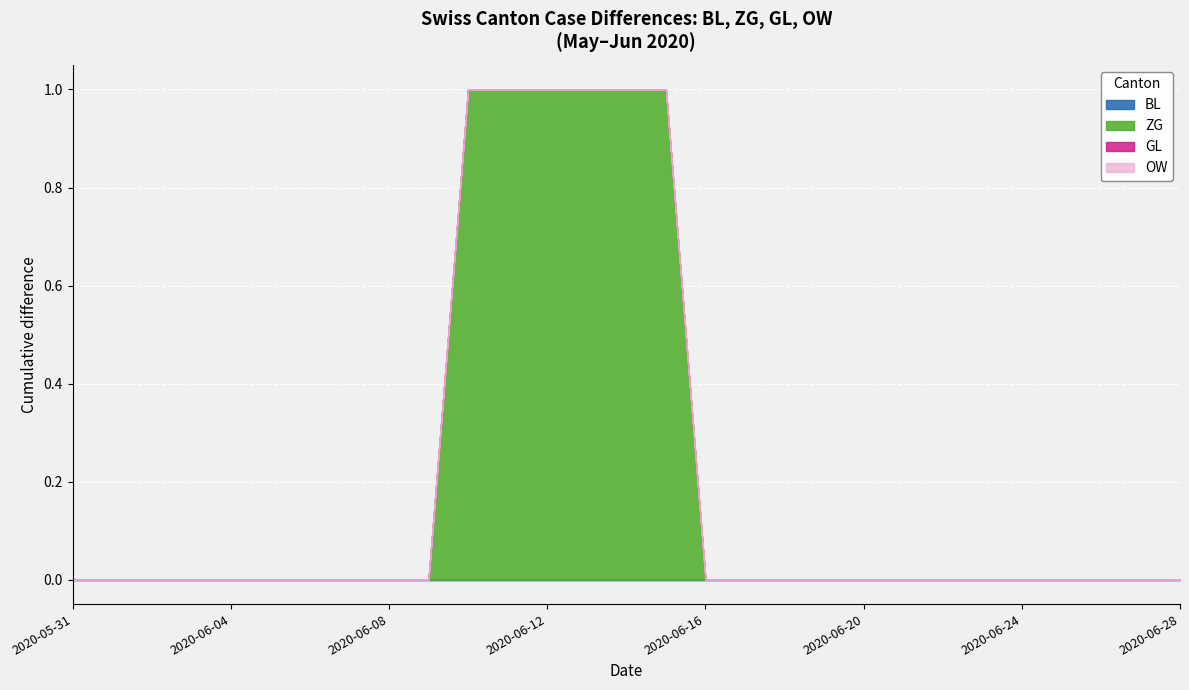

True or false: GL and ZG intersect in this chart.

False